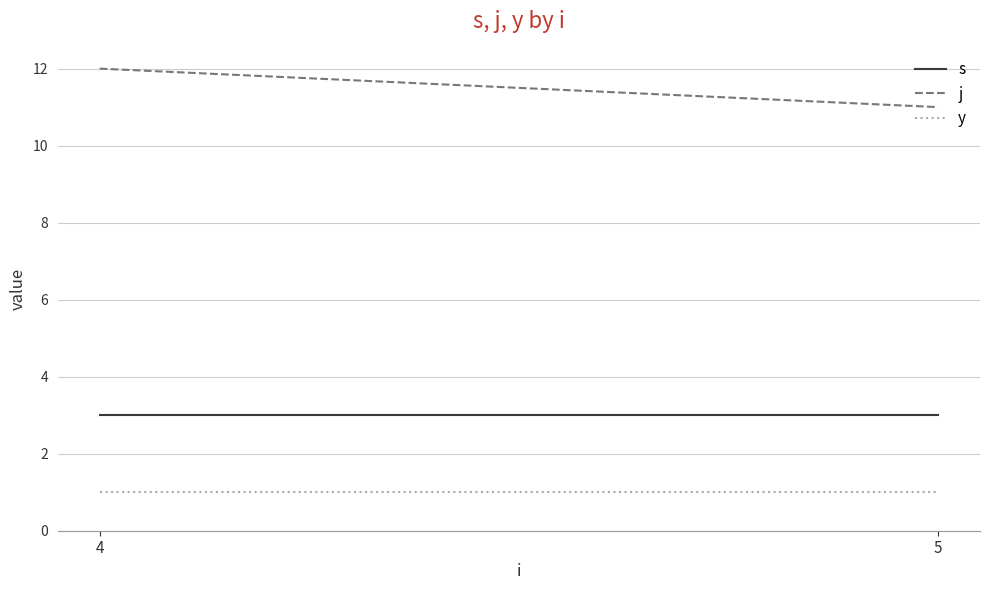

How many lines are shown in the chart?

3